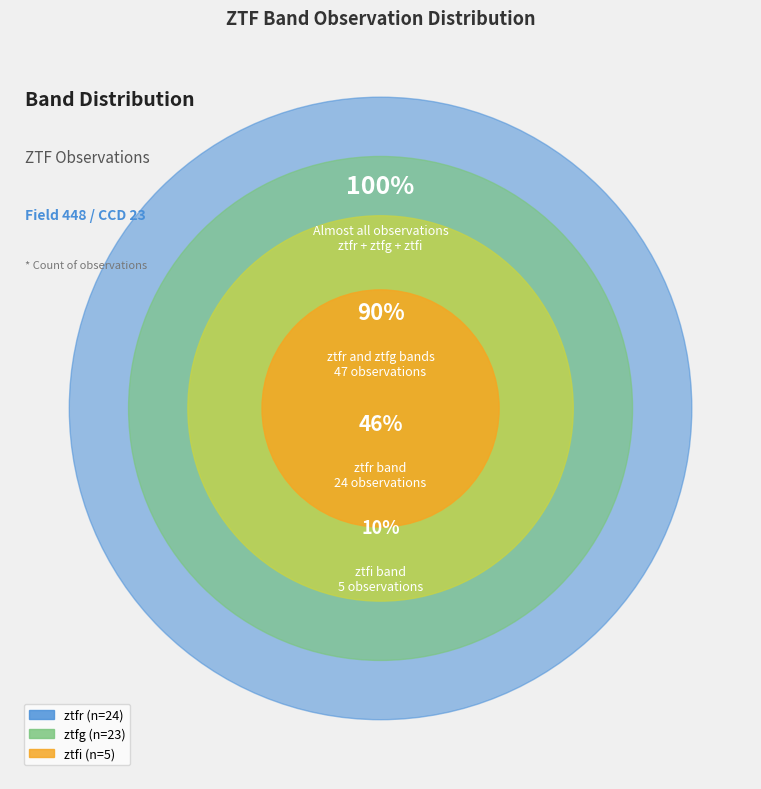

To the nearest percent, what percentage of the pie is ztfi?

10%